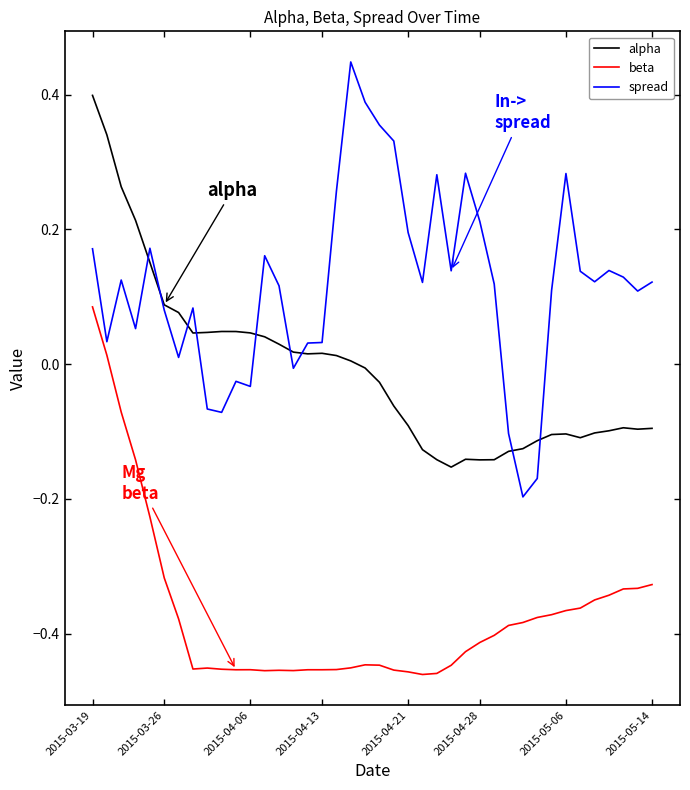

How many values in alpha are above zero?

19